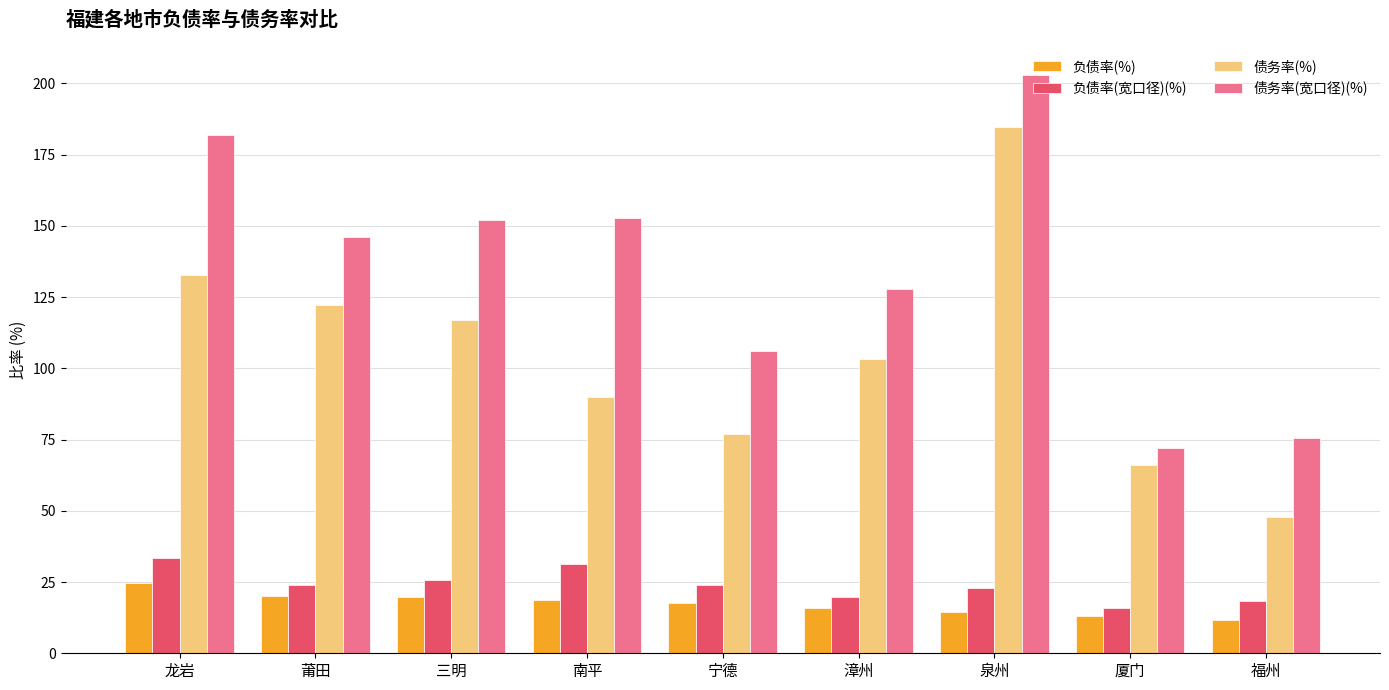

What is the difference between the maximum and minimum values in the 负债率(%) series?

12.9